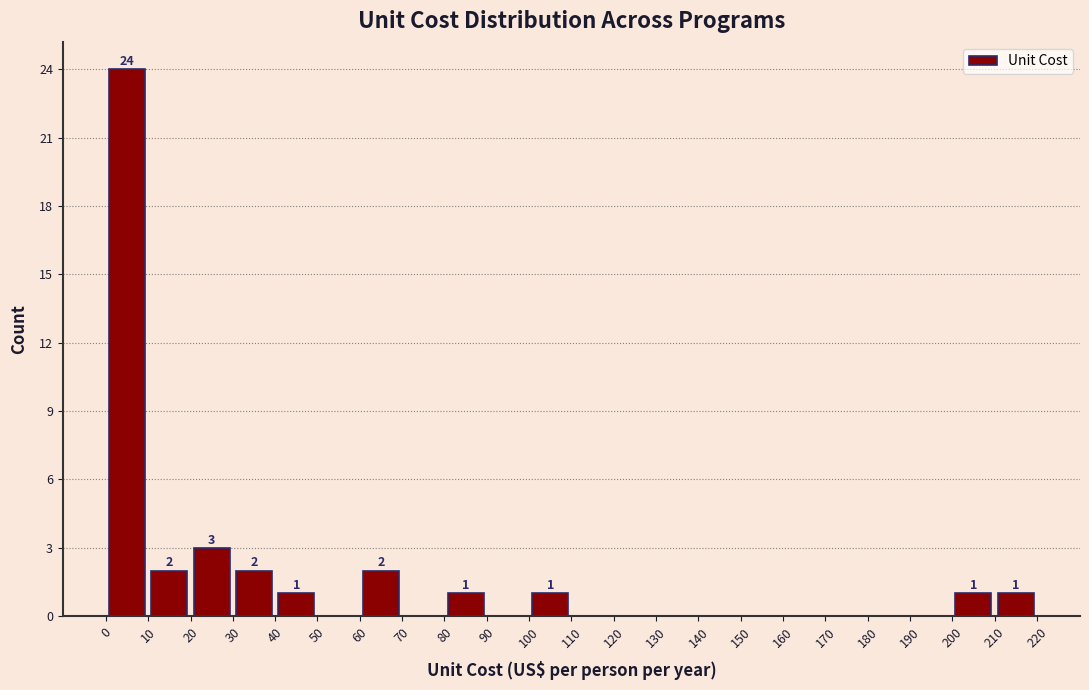

Over which range of the x-axis is the bar tallest?

0 to 10